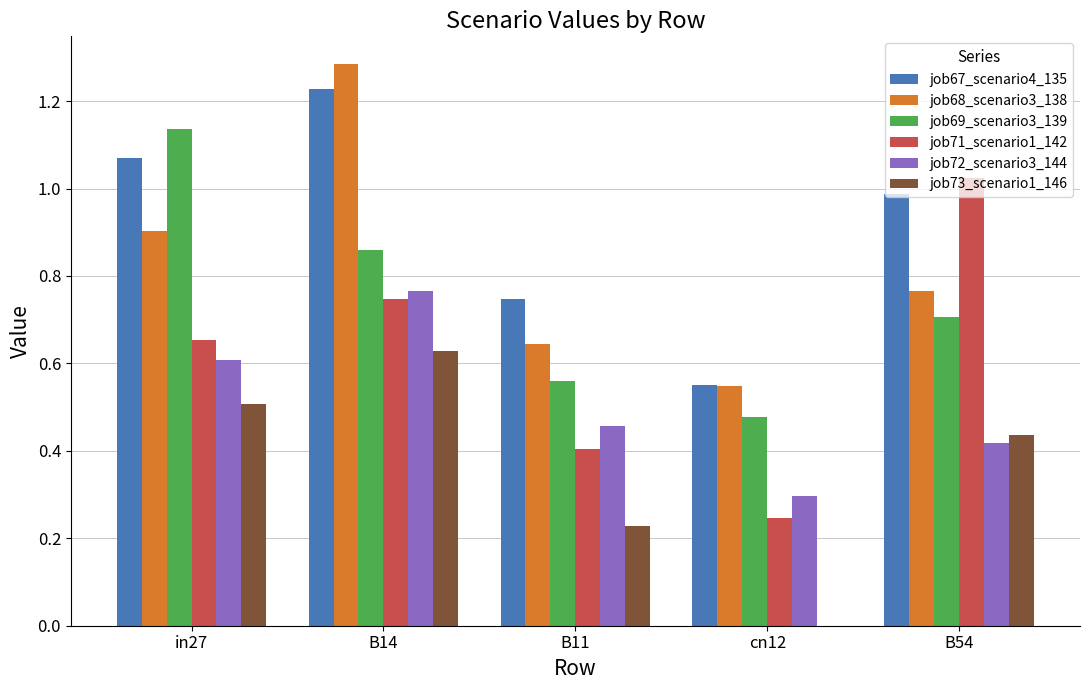

What is the sum of all job67_scenario4_135 values?

4.6